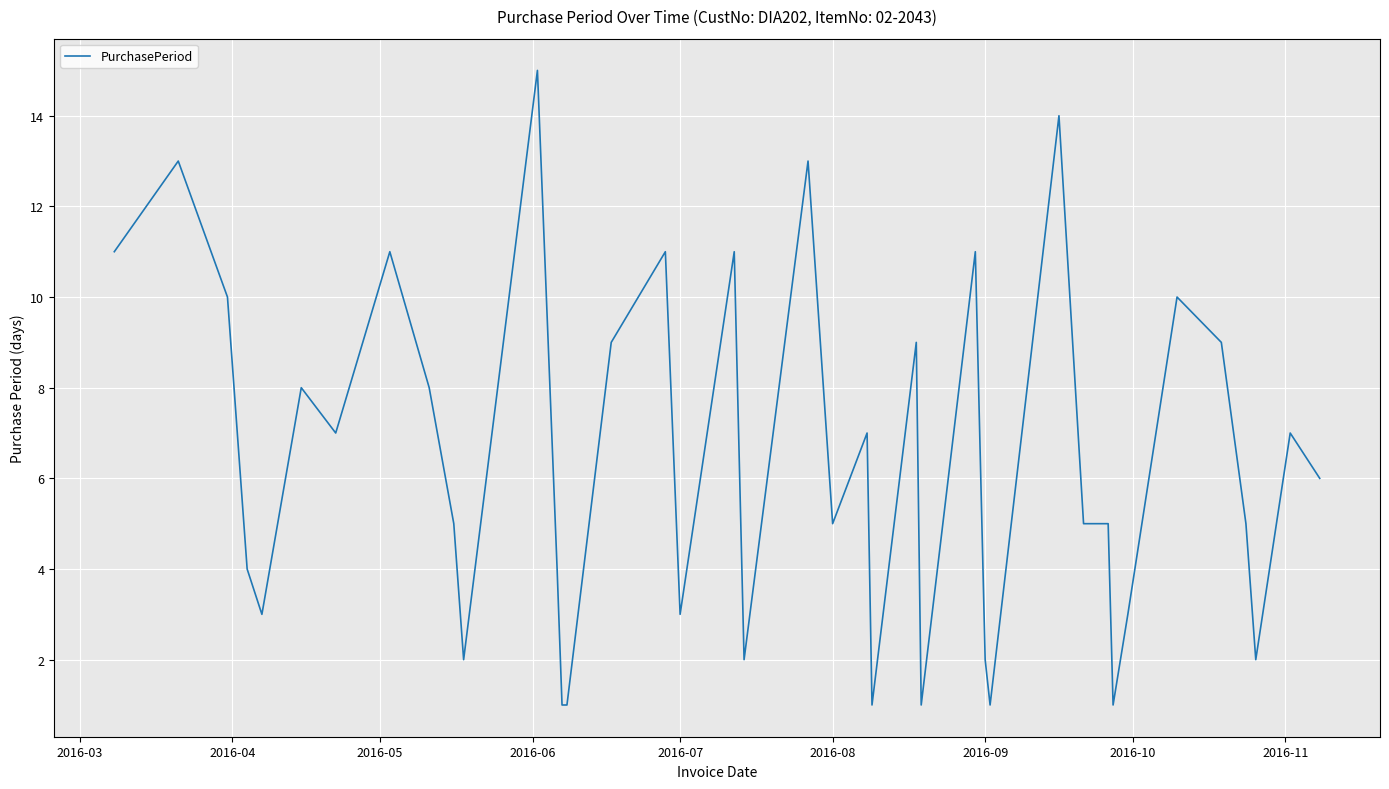

What is the difference between the maximum and minimum values?

14